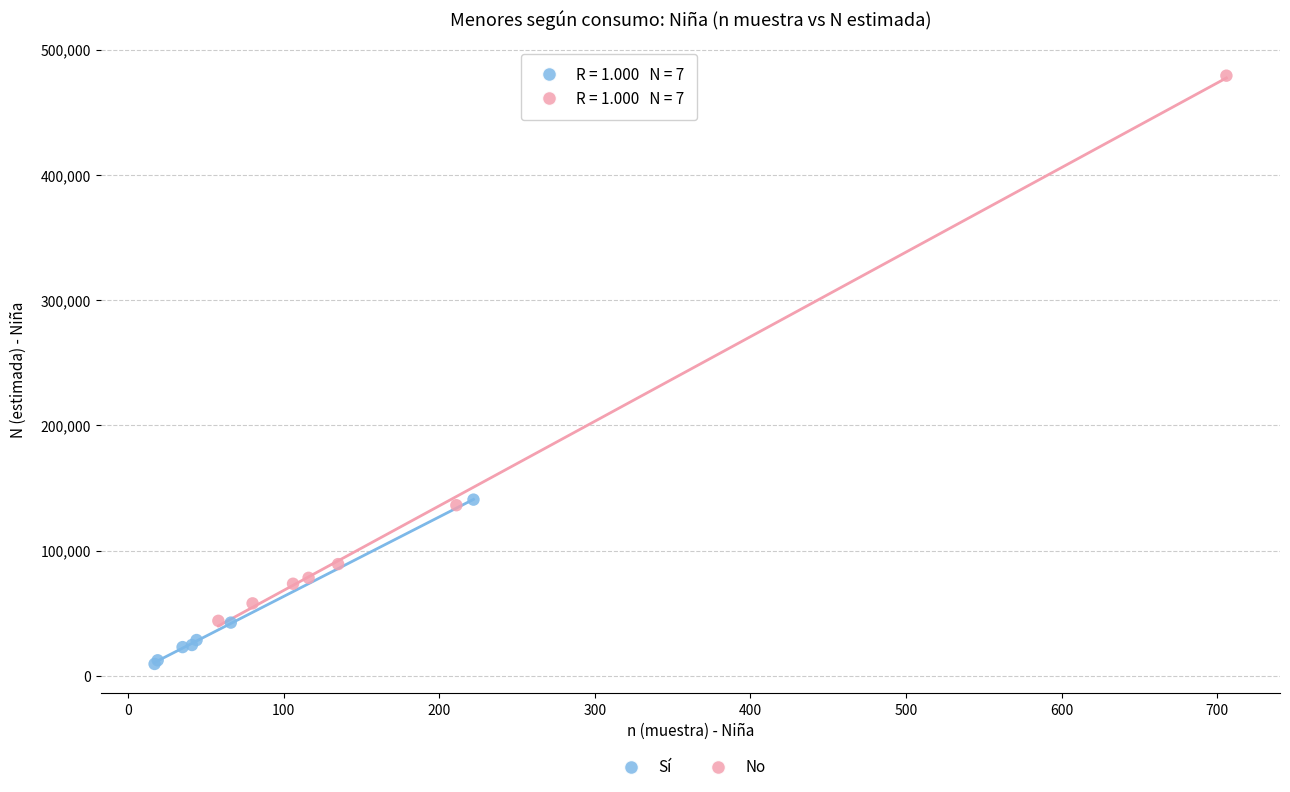

Which series reaches the minimum Y coordinate?

Sí